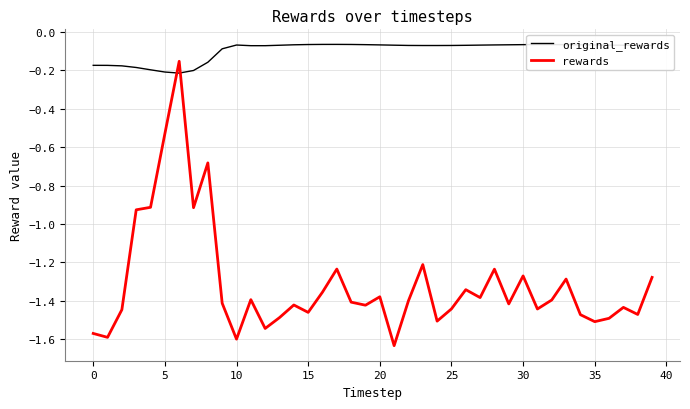

What is the difference between the maximum and minimum values in the rewards series?

1.5